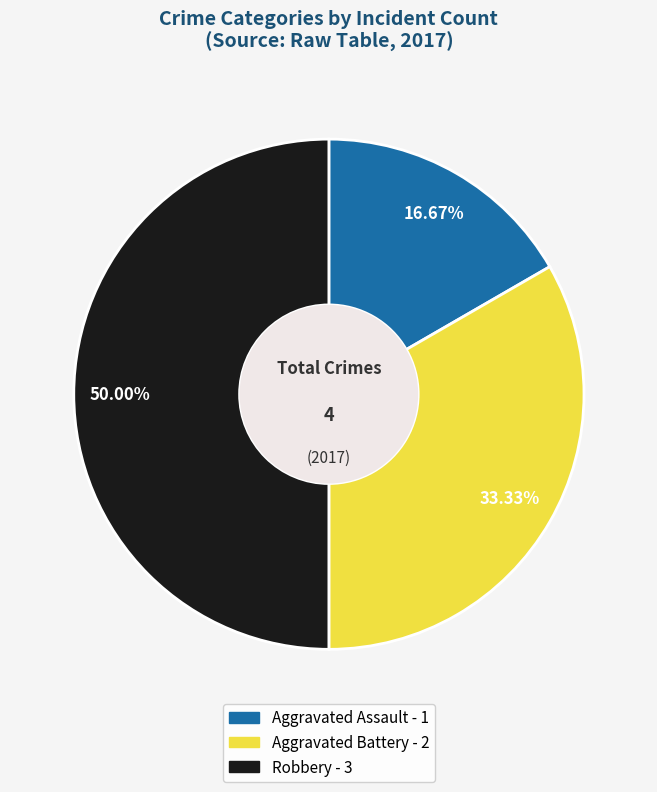

Do Robbery and Aggravated Battery together represent more than half of the pie?

Yes